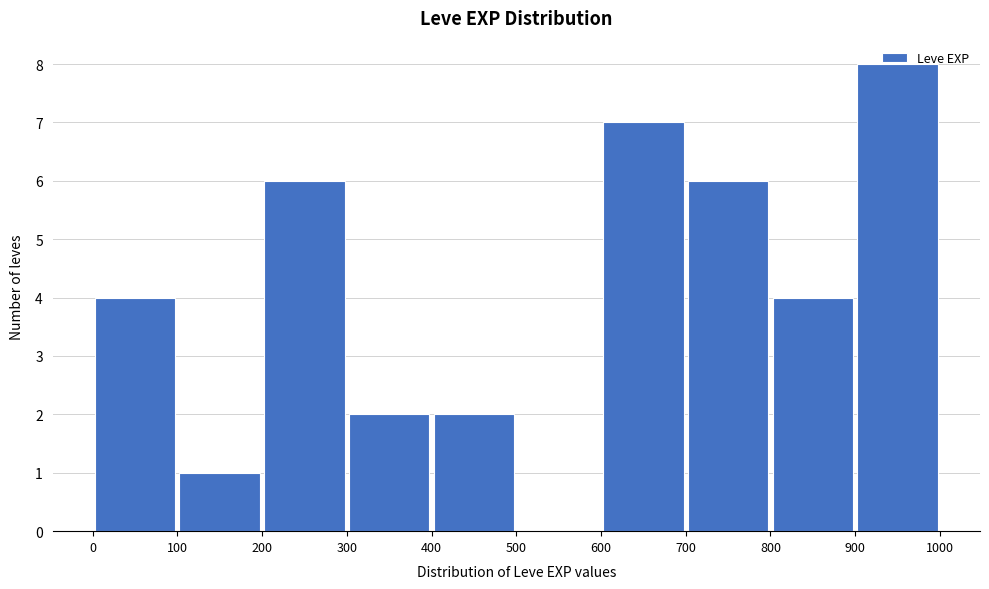

Which range on the x-axis has the tallest bar?

900 to 1000